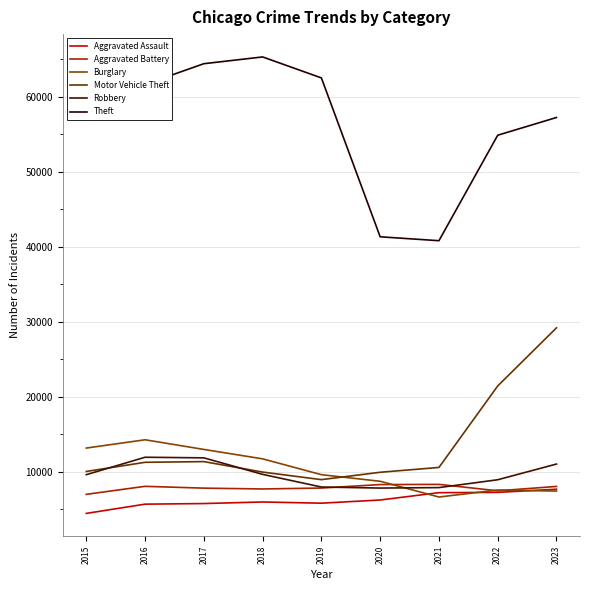

What is the difference between the Theft values at 2017 and 2019?

1893